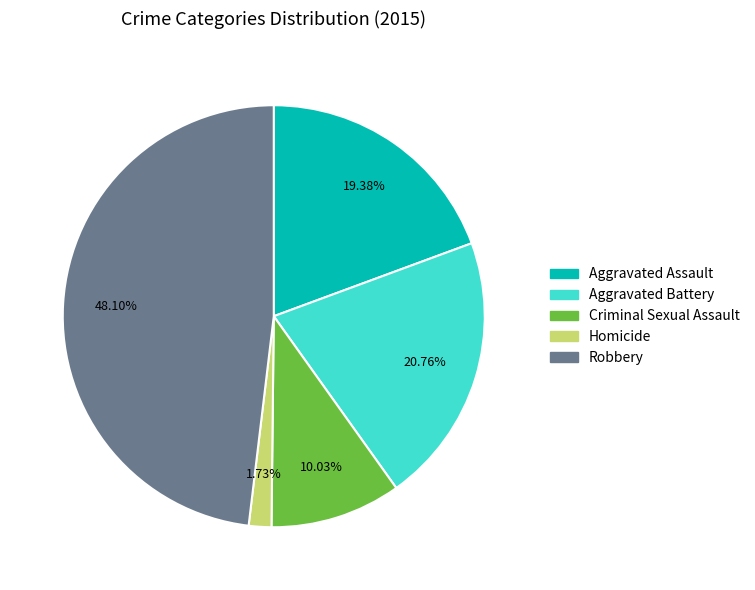

What percentage is the Aggravated Assault slice, to the nearest percent?

19%